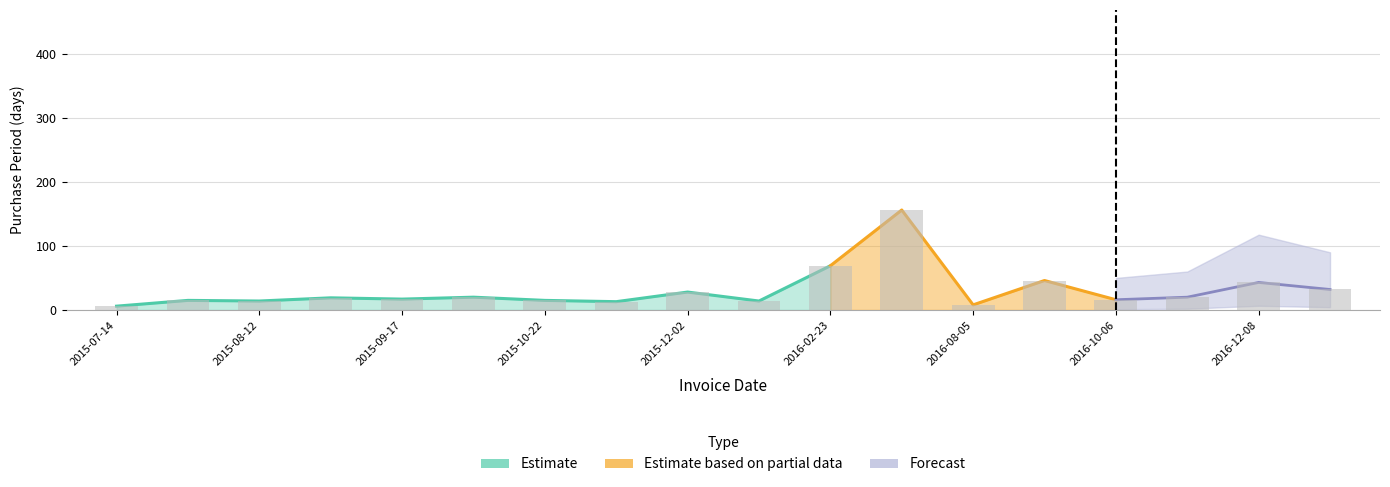

Reading right to left, extract all data points from this chart.

32	43	20	16	46	8	156	69	14	28	13	15	20	17	19	14	15	6